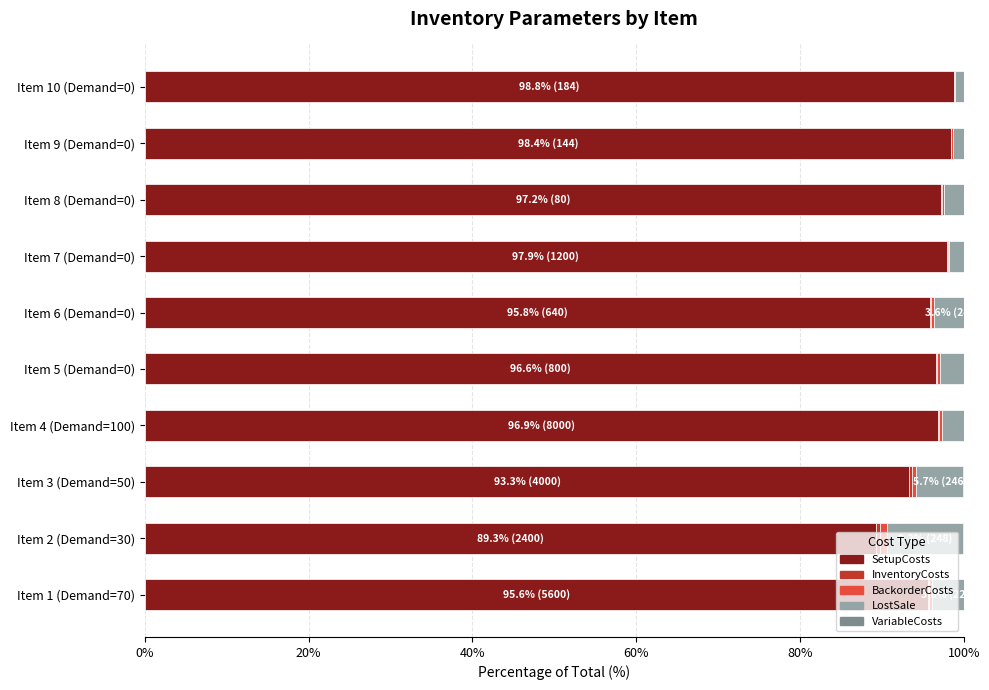

The SetupCosts series shows 145.9 at Item 4 (Demand=100). True or false?

False